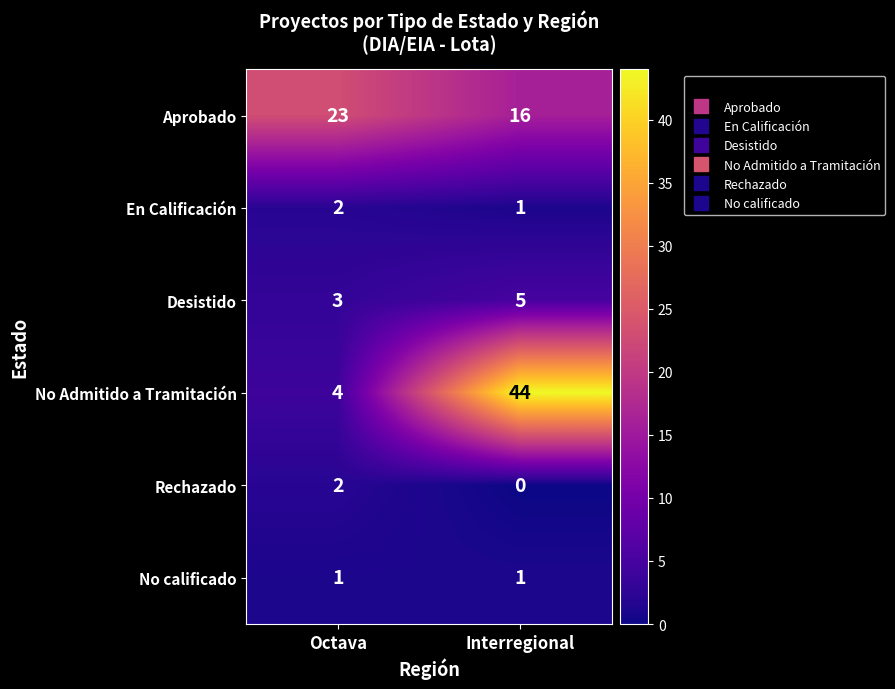

Is it true that Desistido equals 5 at Interregional?

True